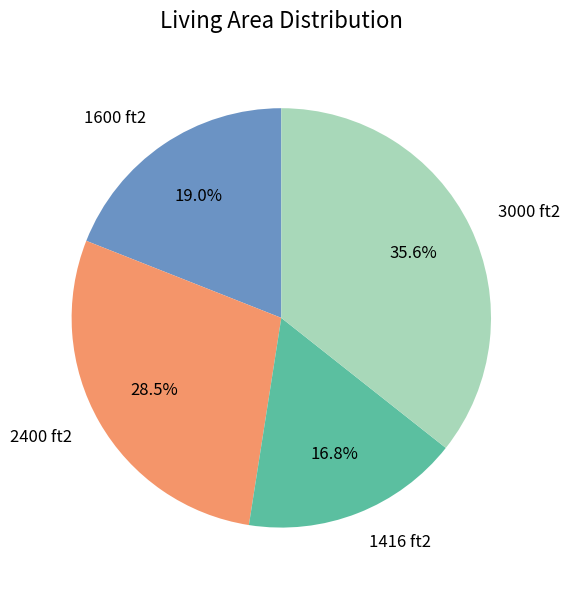

Count the number of slices in the pie.

4